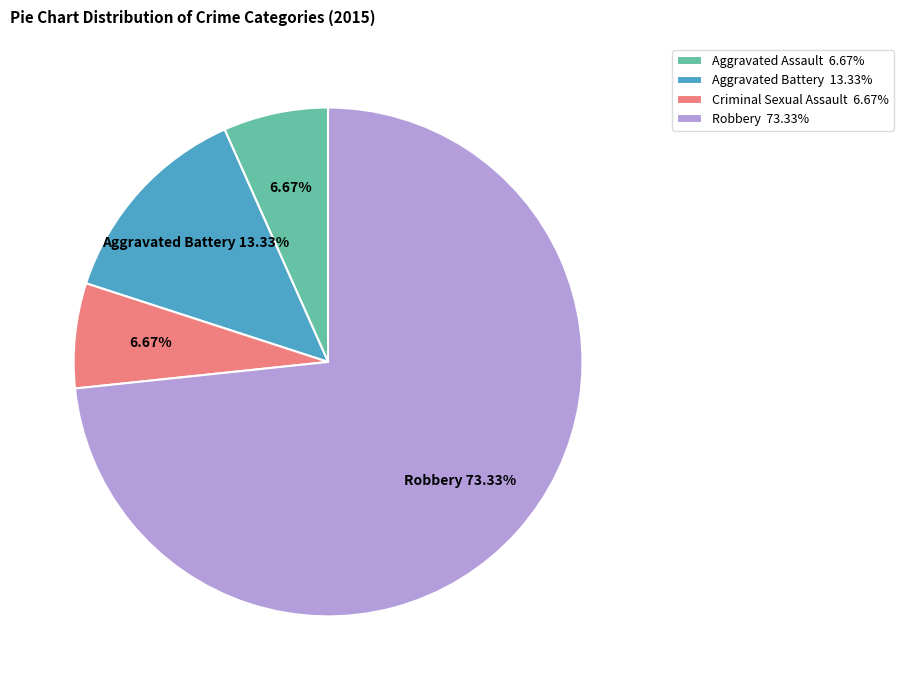

What is the total percentage of Criminal Sexual Assault and Aggravated Battery?

20.0%